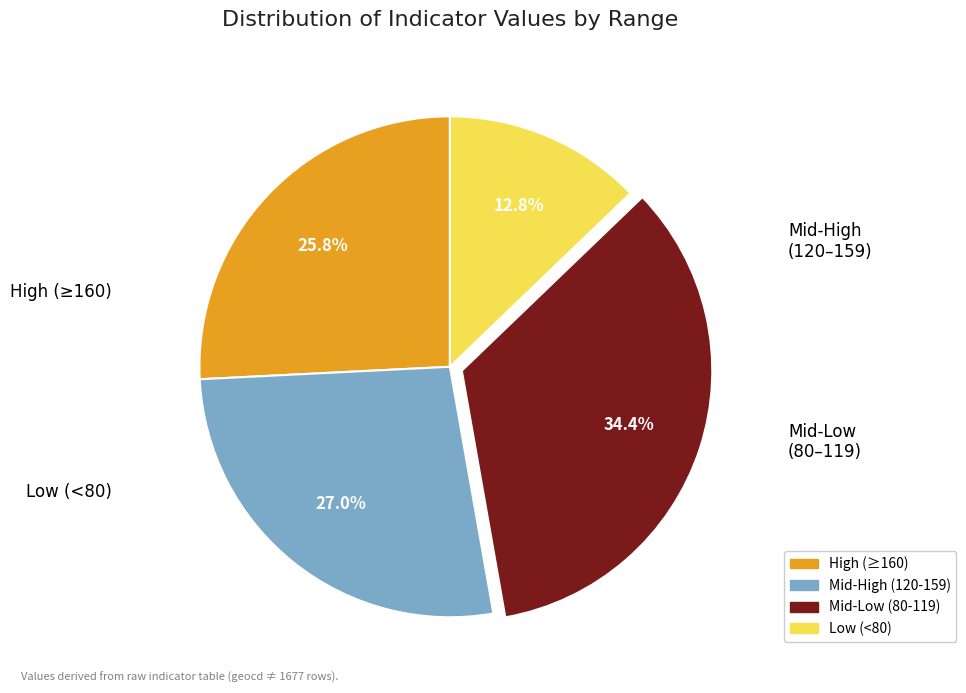

Does any single category account for the majority?

No